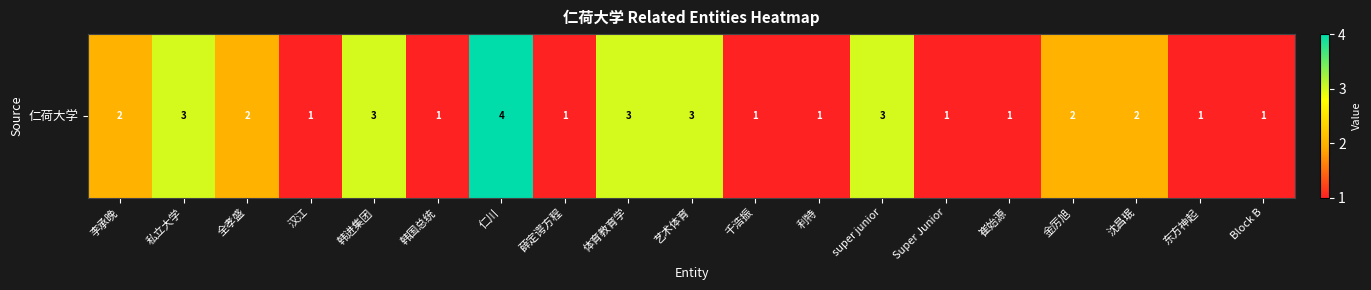

Where does the data first go above 2?

私立大学